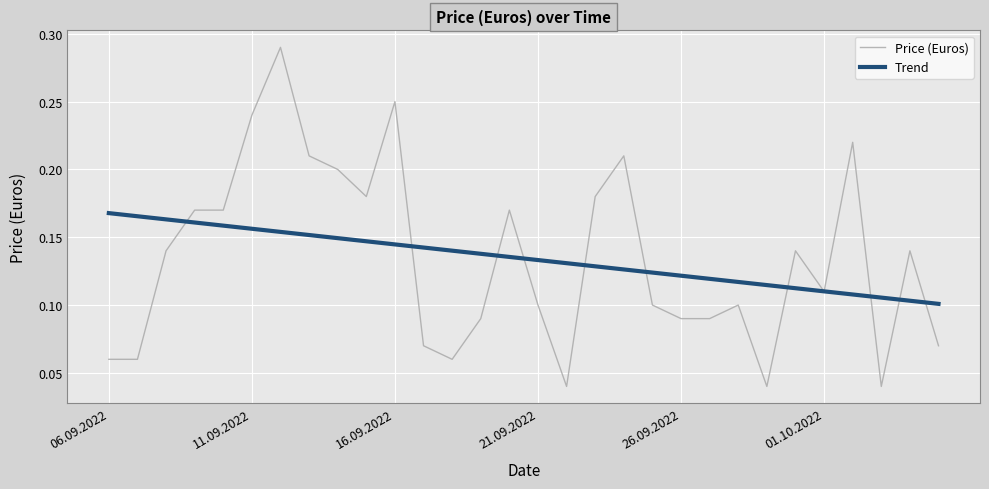

Rank the series by their maximum value, from highest to lowest.

Price (Euros), Trend